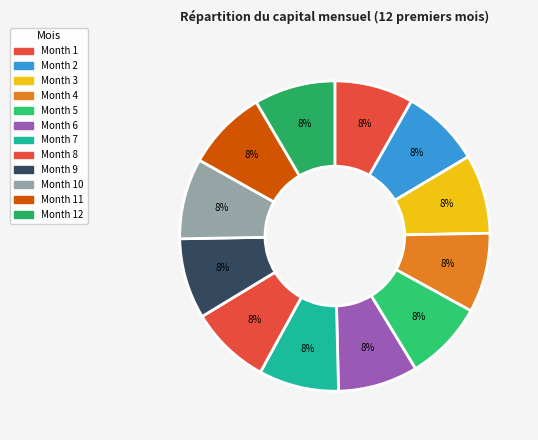

How many slices are in this pie chart?

12